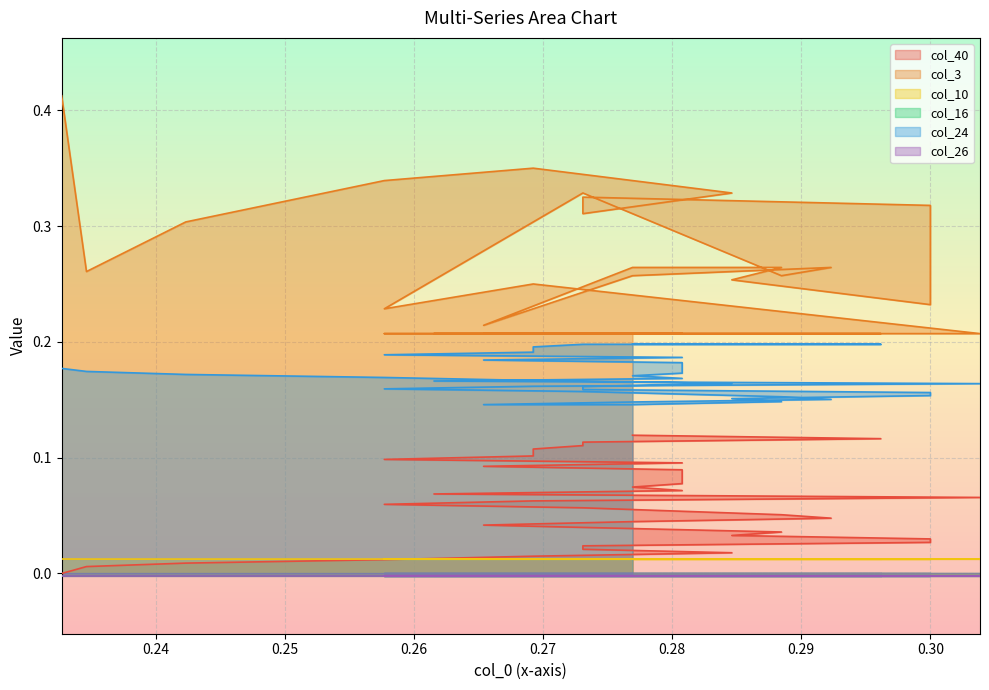

Which series has the largest total across all categories?

col_3